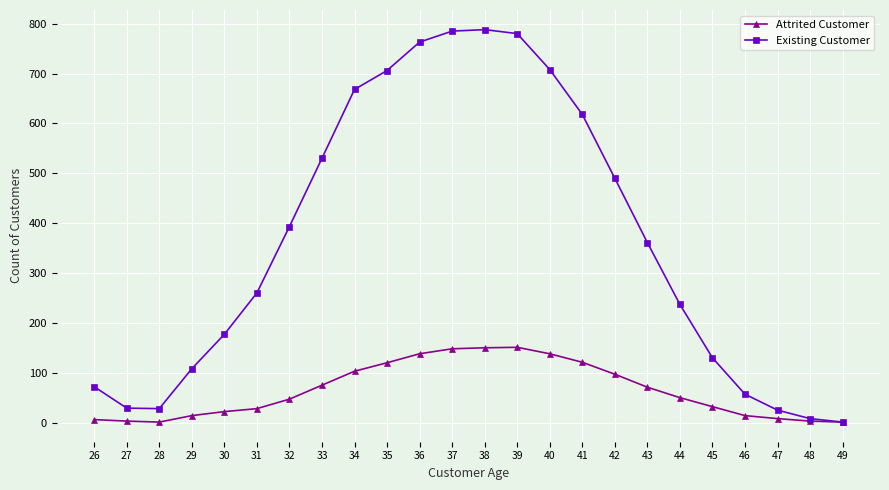

What is the difference between the maximum and minimum values in the Attrited Customer series?

150